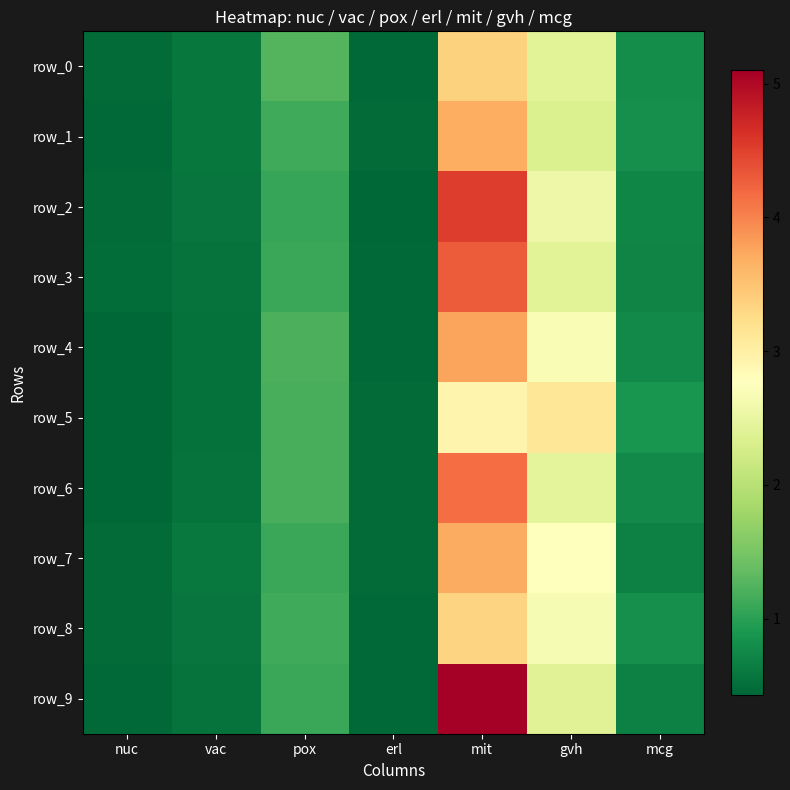

At which category does the chart reach its minimum across all series?

erl